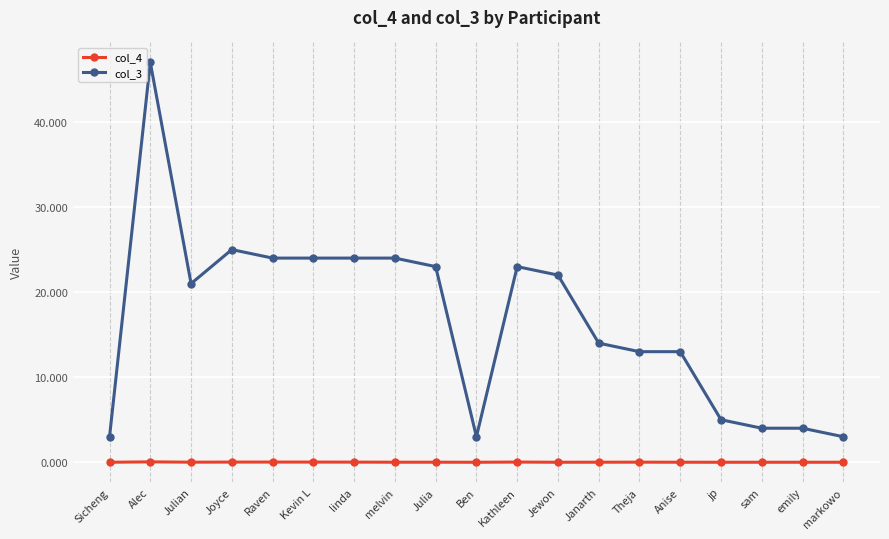

What is the approximate value of col_3 at Anise?

13.0